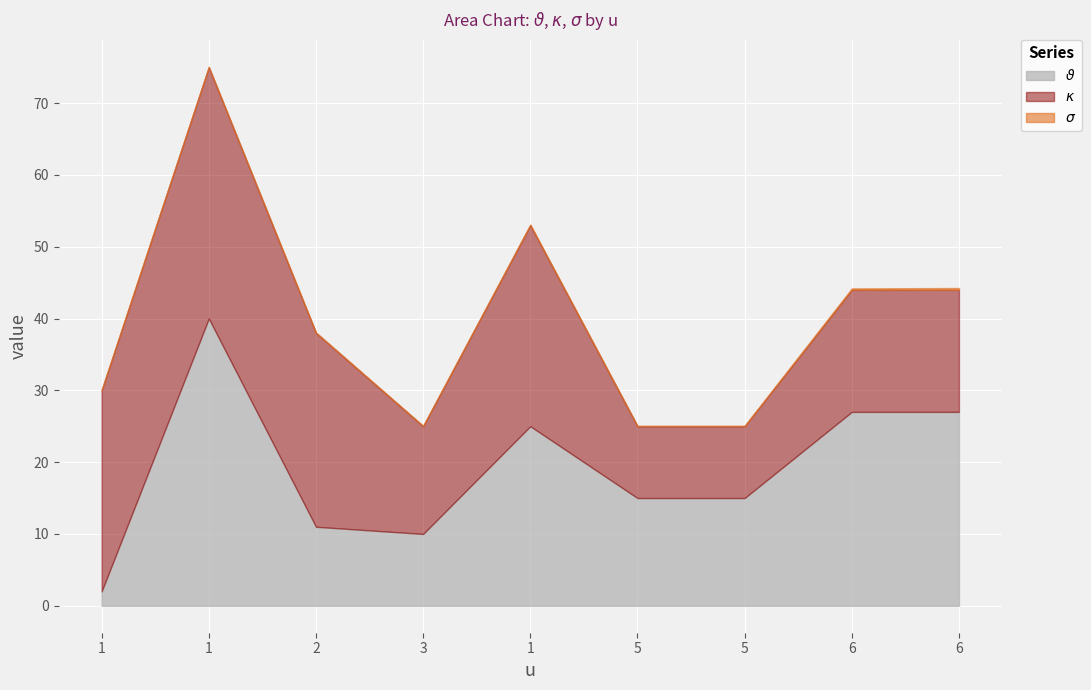

True or false: $\vartheta$ has more than 2 interior local peaks.

False